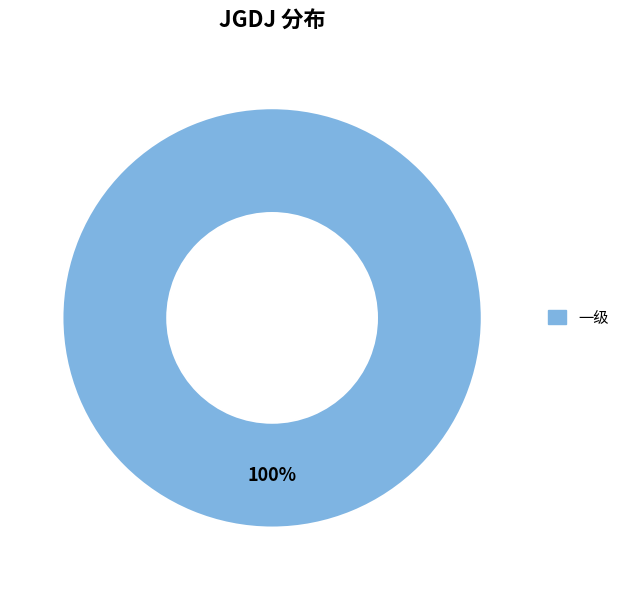

Does any single category account for the majority?

Yes